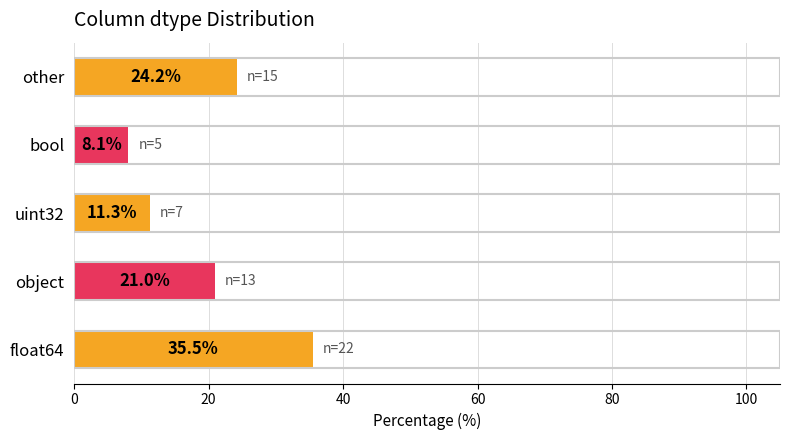

Reading top to bottom, what are all the values shown in this chart?

24.2	8.1	11.3	21.0	35.5